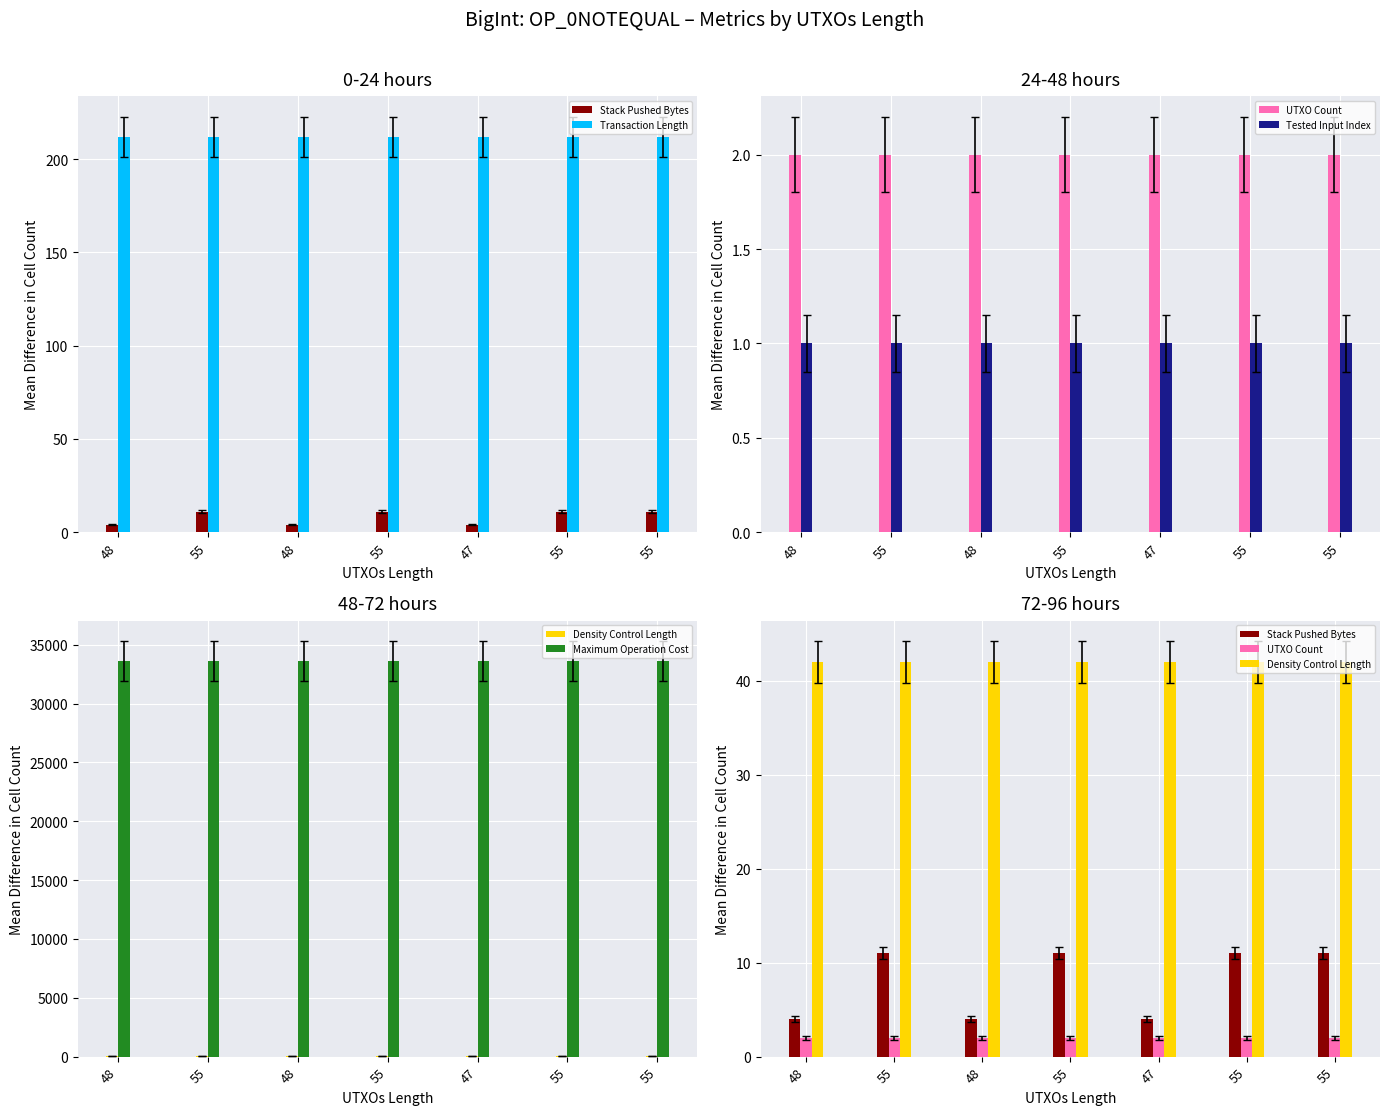

Rank the categories by Tested Input Index value from highest to lowest.

48, 55, 48, 55, 47, 55, 55